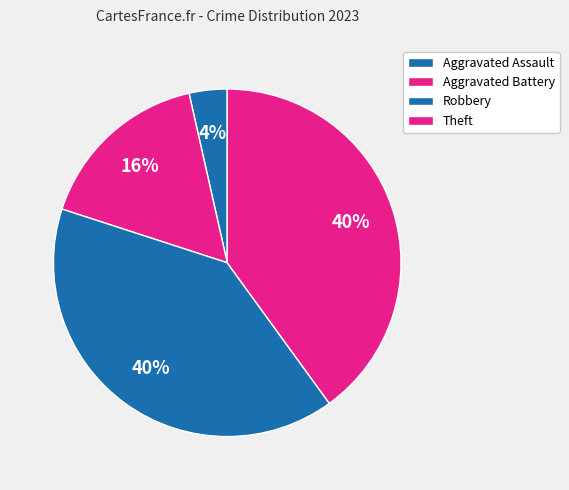

How many slices are in this pie chart?

4